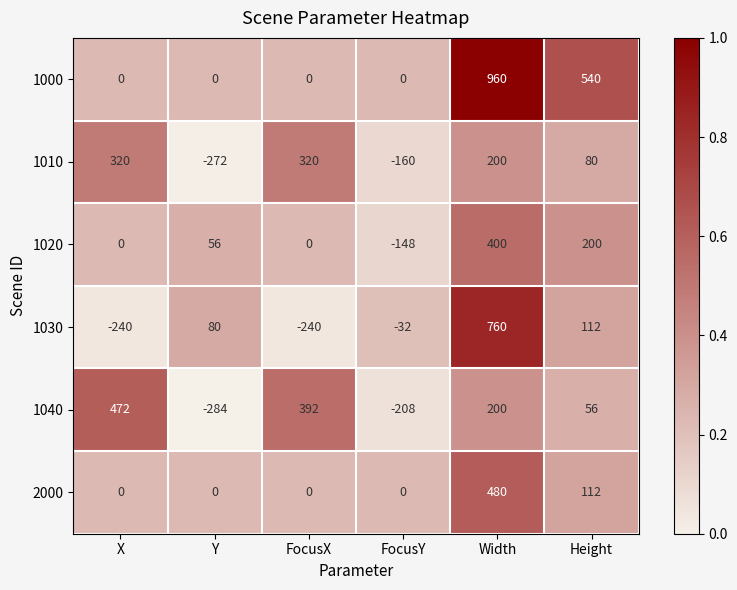

How many categories are shown in the chart?

6